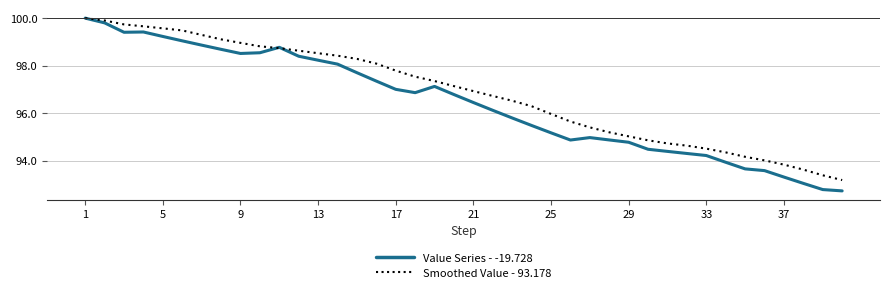

Which series has the largest range (max minus min)?

Value Series - -19.728